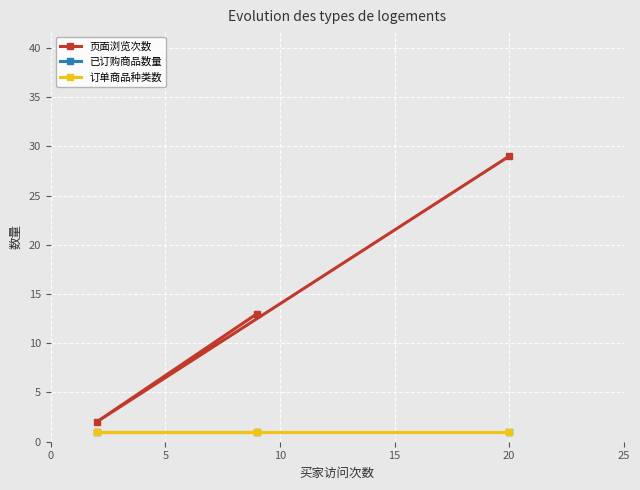

How many values in the 页面浏览次数 series exceed 13?

1